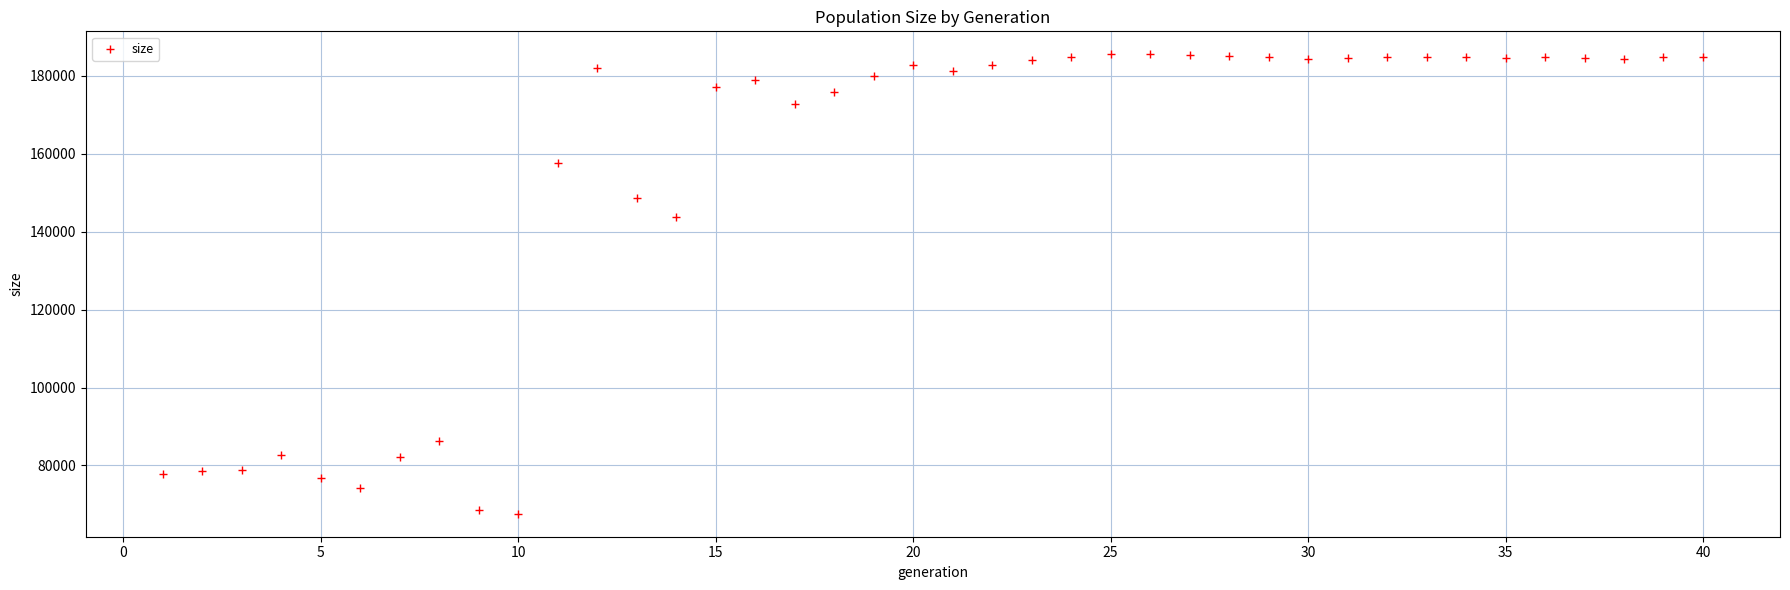

What Y value in the scatter plot is closest to 126556?

143772